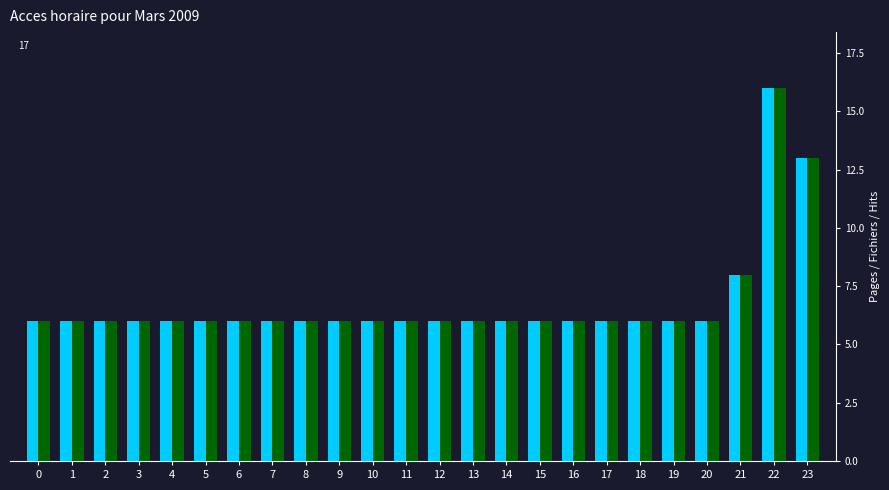

Which label corresponds to the largest value in the chart?

22